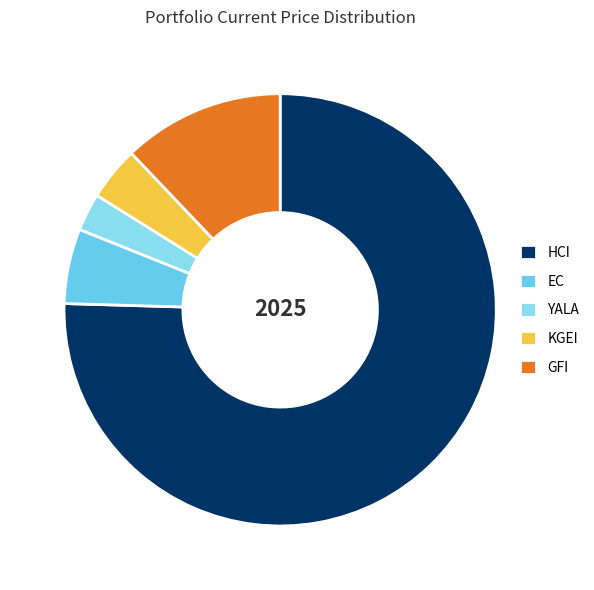

What portion of the pie excludes YALA?

97.2%